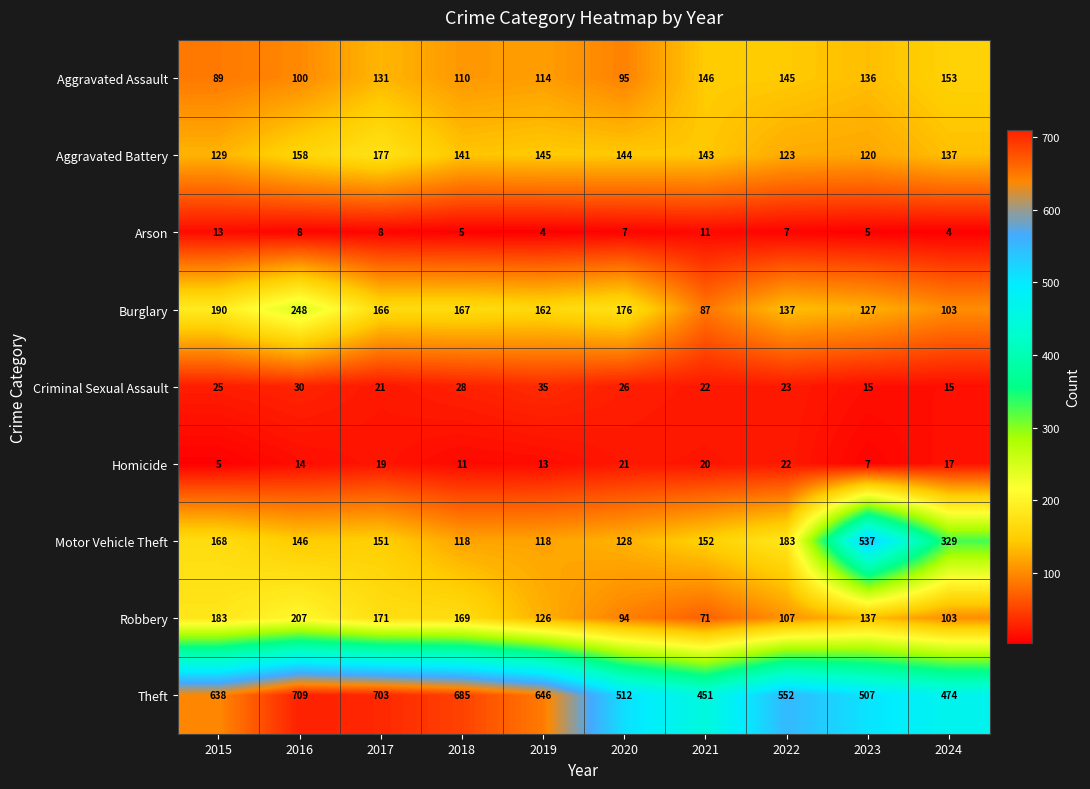

What is the difference between the maximum and second lowest values in the Theft series?

235